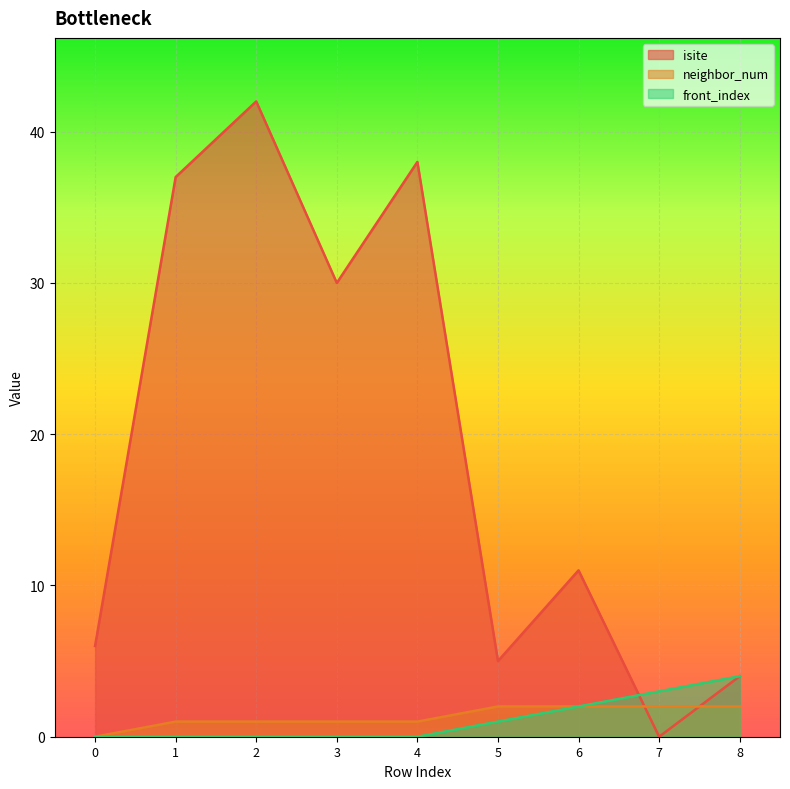

What is the spread (max minus min) of values at 8?

2